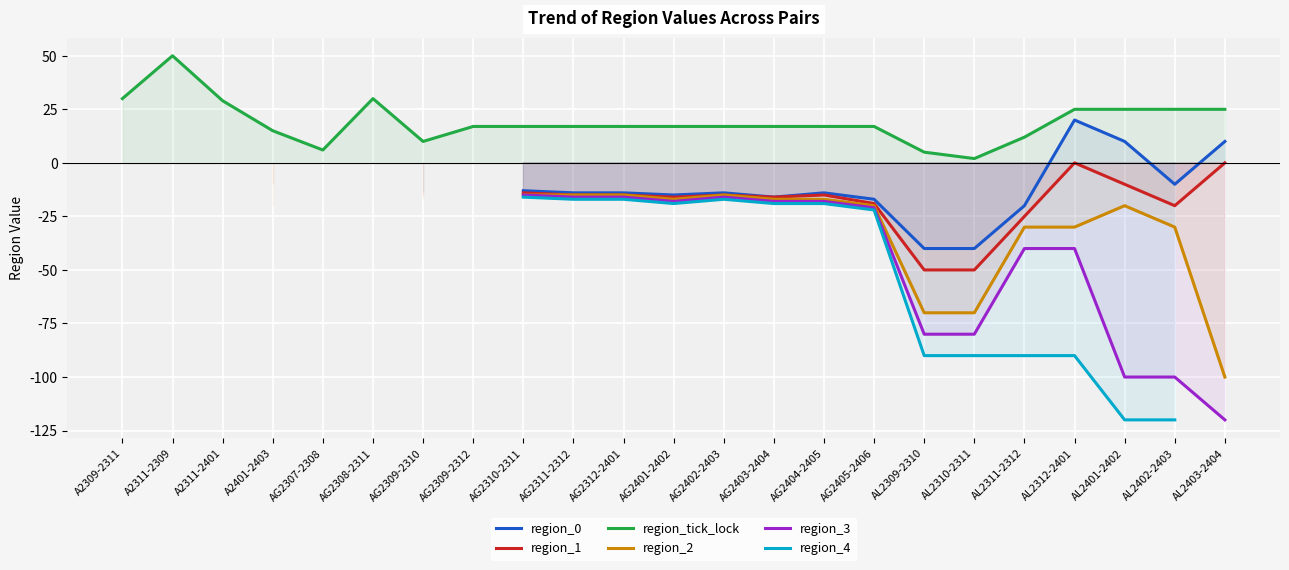

What is the sum of the region_1 values at AL2310-2311 and AG2403-2404?

-66.0